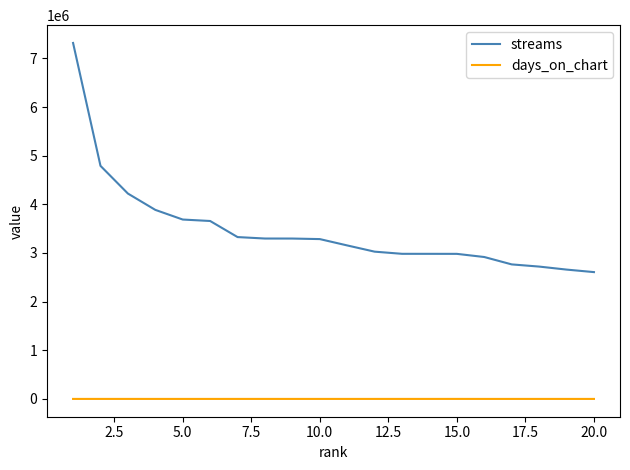

Which series has the largest total across all categories?

streams